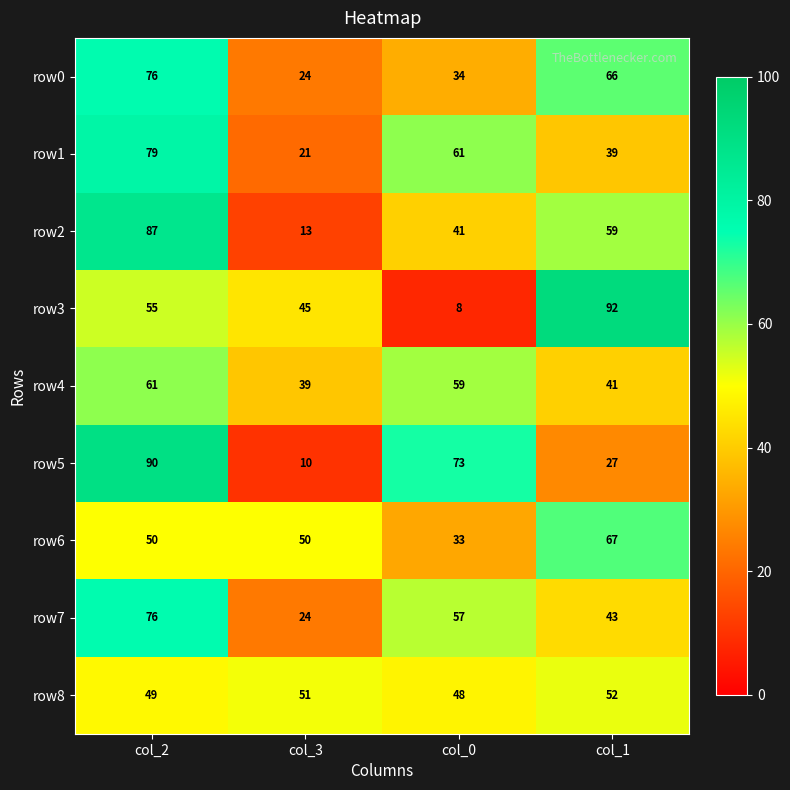

Which series has the largest range (max minus min)?

row3